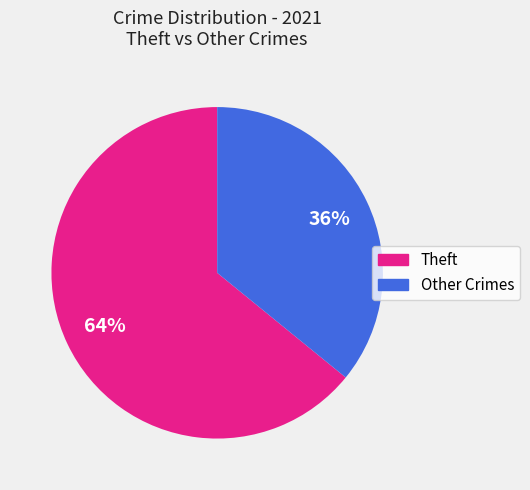

To the nearest percent, what is the average slice percentage?

50%